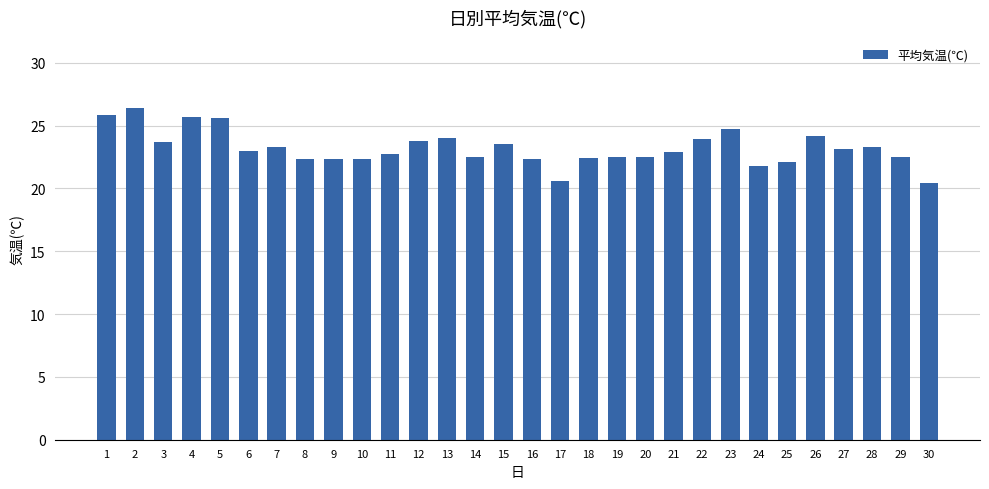

What is the minimum value shown in the chart?

20.4